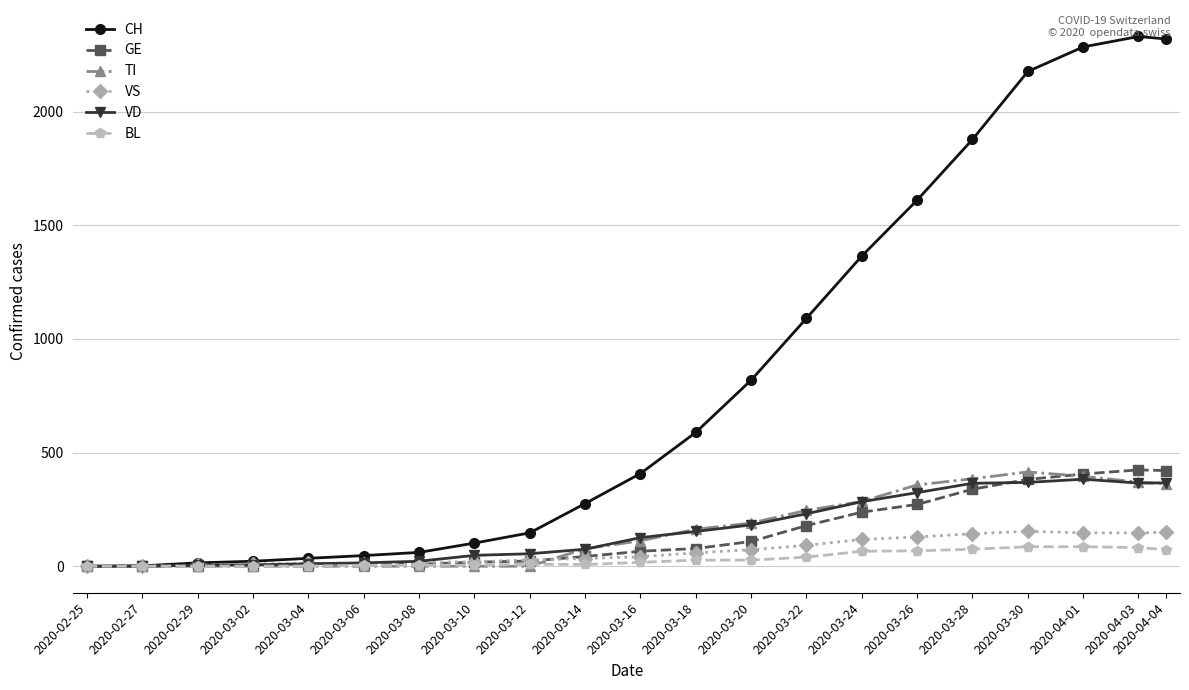

What is the total value across all series at 2020-03-04?

64